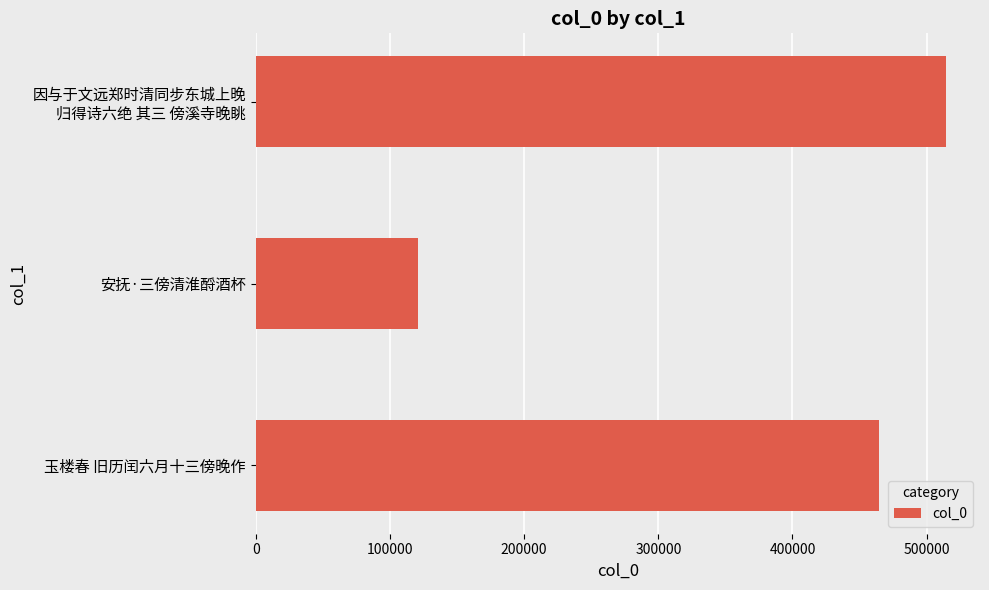

Rank the categories by value from lowest to highest.

安抚·三傍清淮酹酒杯, 玉楼春 旧历闰六月十三傍晚作, 因与于文远郑时清同步东城上晚
归得诗六绝 其三 傍溪寺晚眺